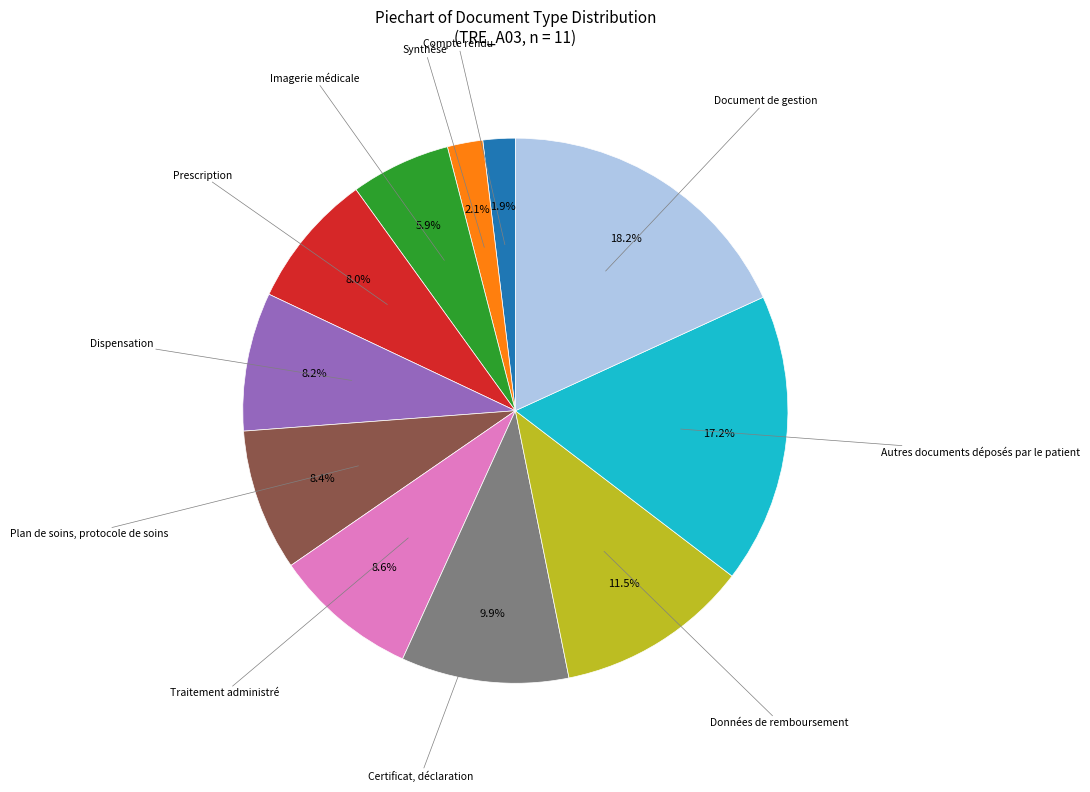

Is there a majority slice in this chart?

No